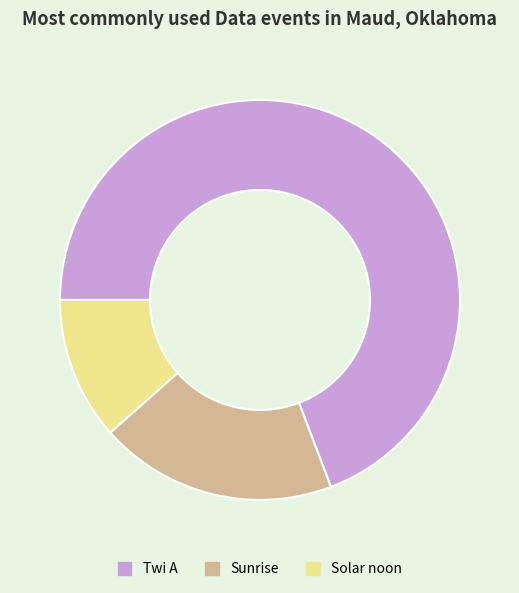

Between Twi A and Sunrise, which is larger?

Twi A